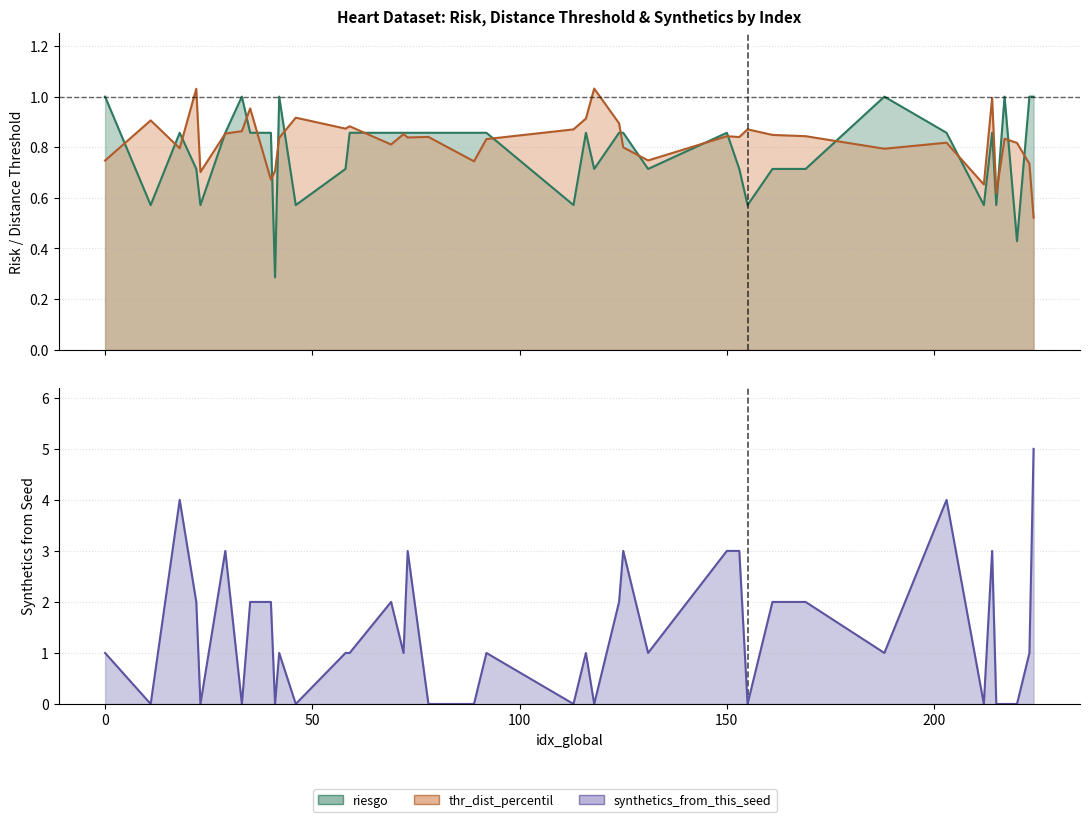

What is the difference between the maximum and minimum values in the riesgo series?

0.7